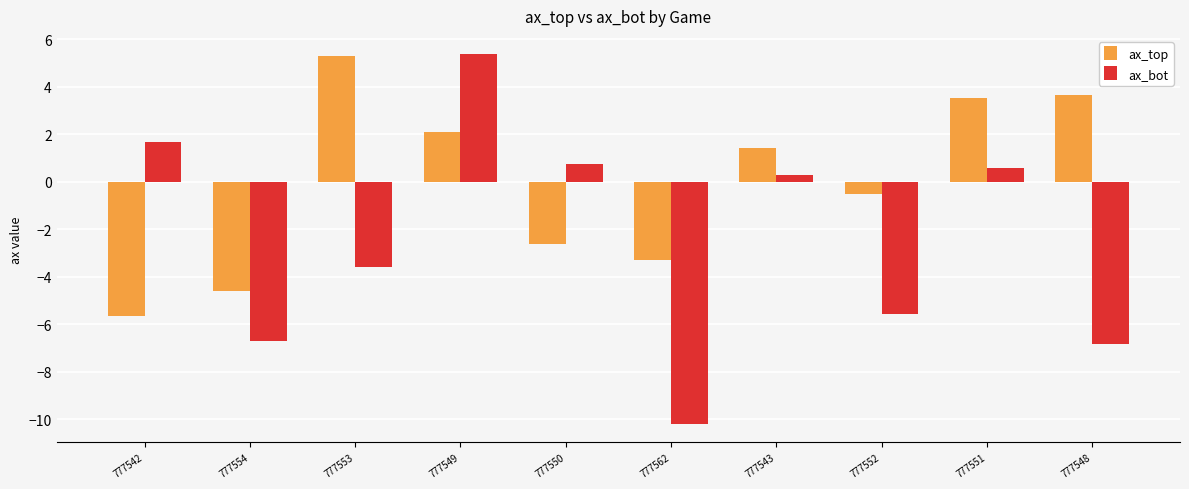

List the series in order of their overall mean, lowest first.

ax_bot, ax_top